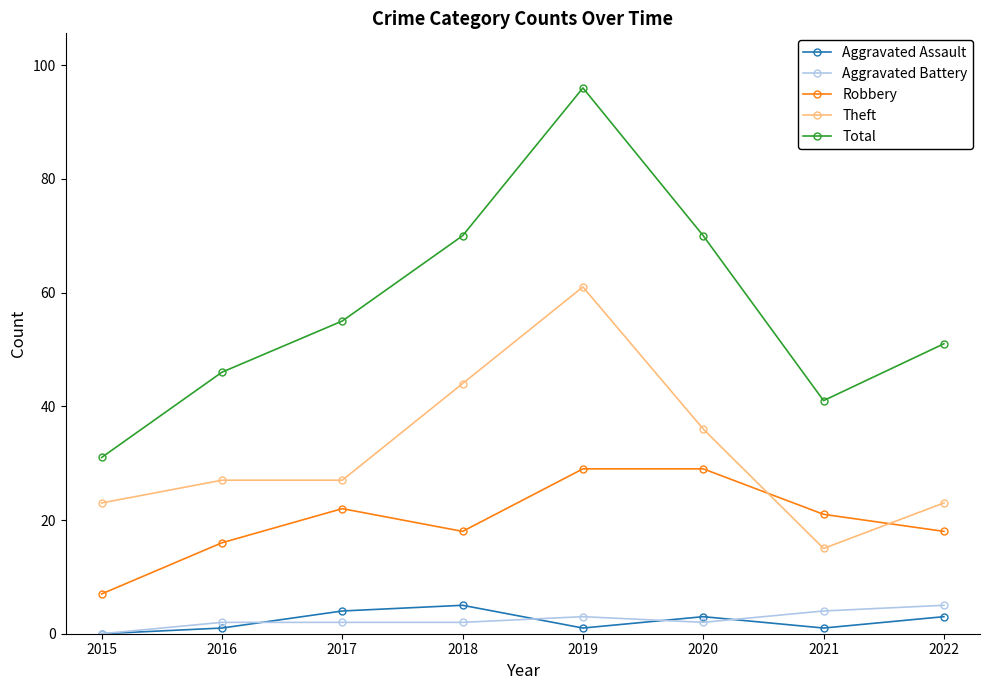

Which series ends up on top after the final intersection of Aggravated Battery and Aggravated Assault?

Aggravated Battery